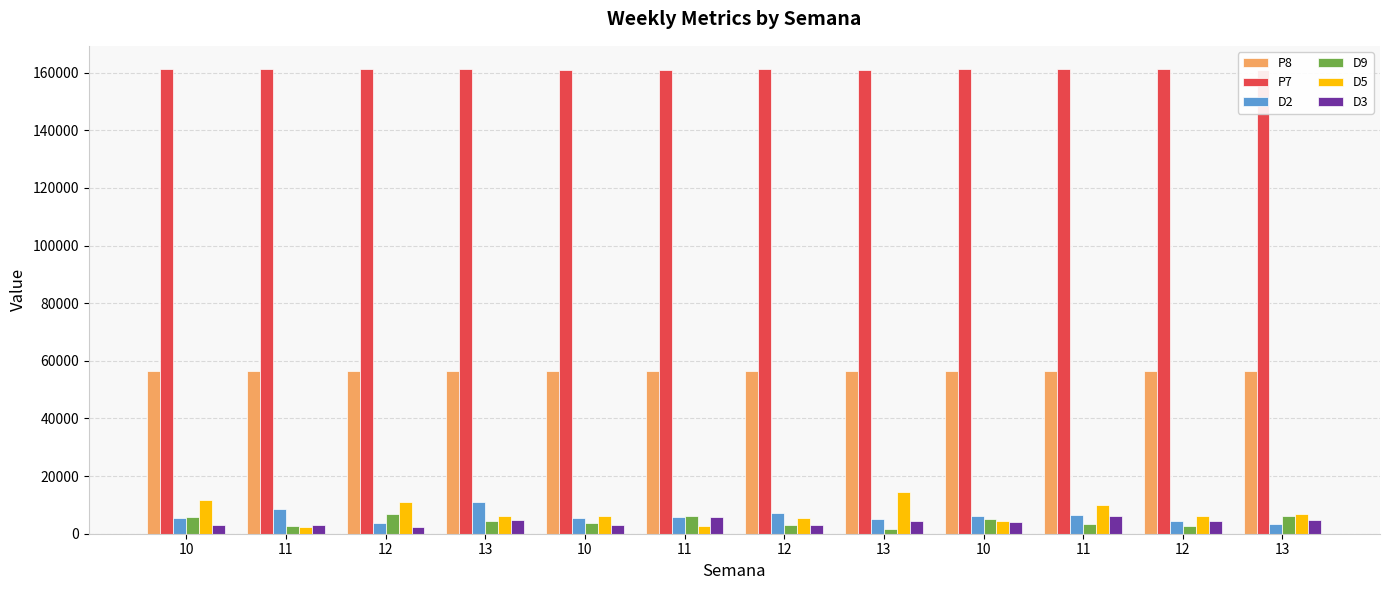

What are all the series names shown in the legend?

P8, P7, D2, D9, D5, D3